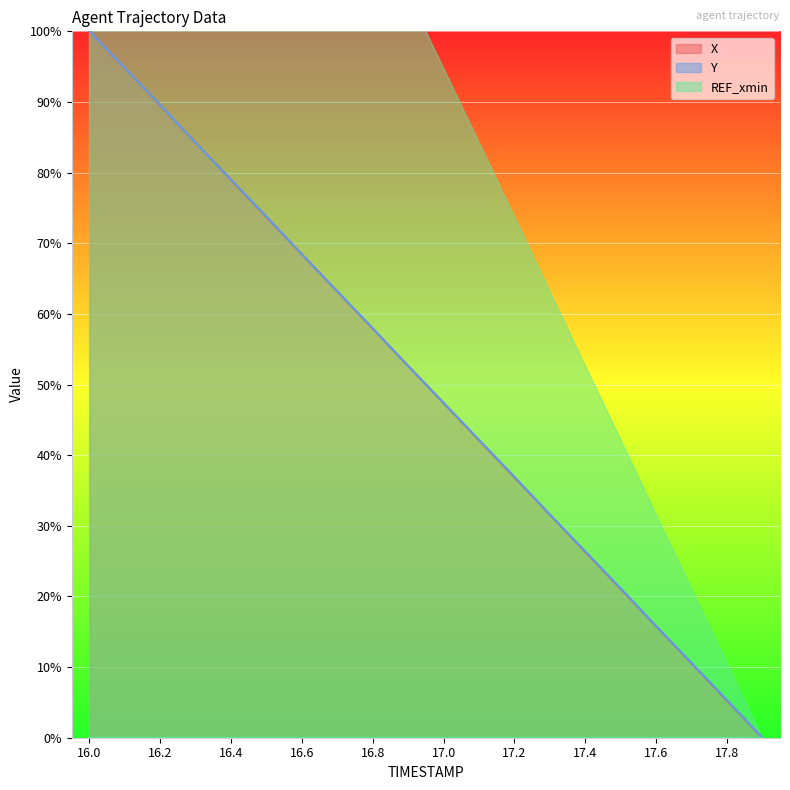

What is the greatest value displayed?

100.0